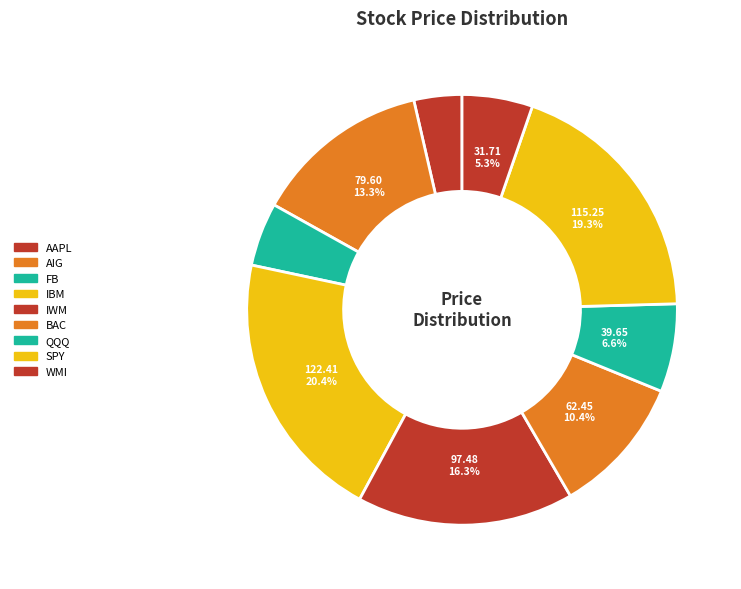

The IBM slice represents 35% of the pie. True or false?

False